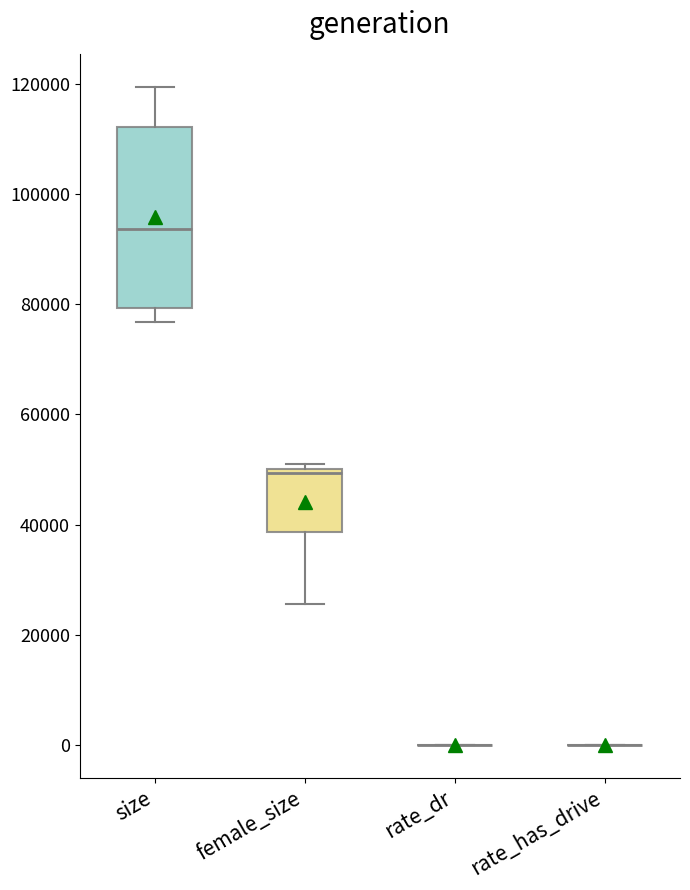

Which box is the tallest, from its lower edge to its upper edge?

size